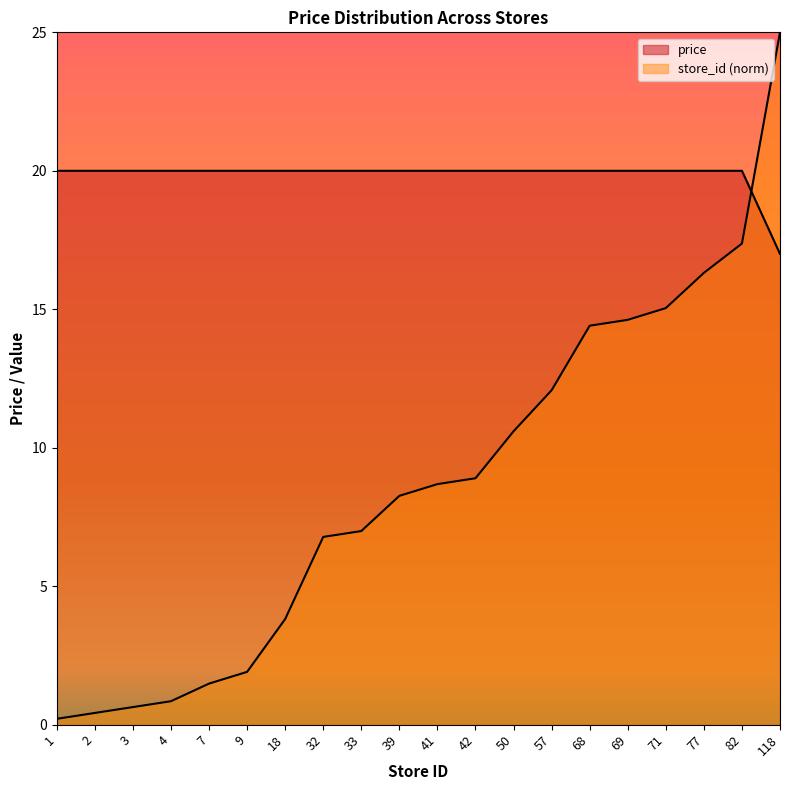

What is the value of the price point at the 2nd from the left?

20.0